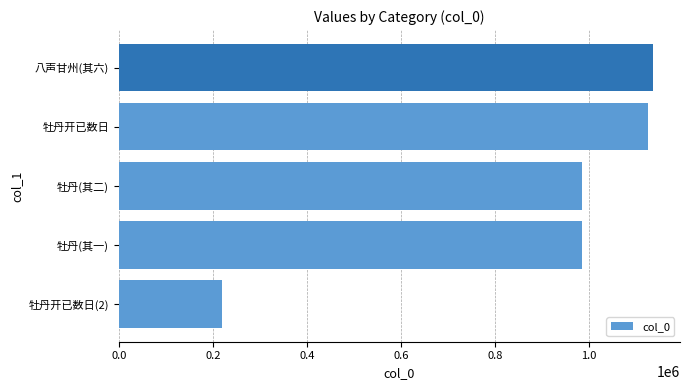

What is the greatest value displayed?

1136939